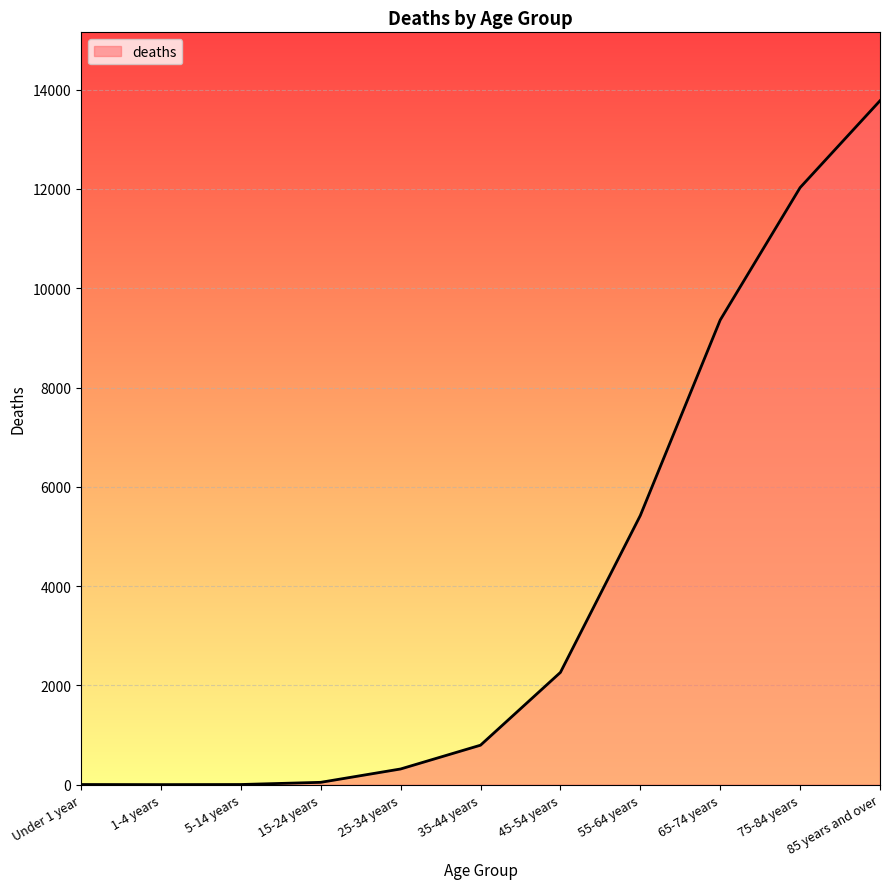

Which label corresponds to the largest value in the chart?

85 years and over